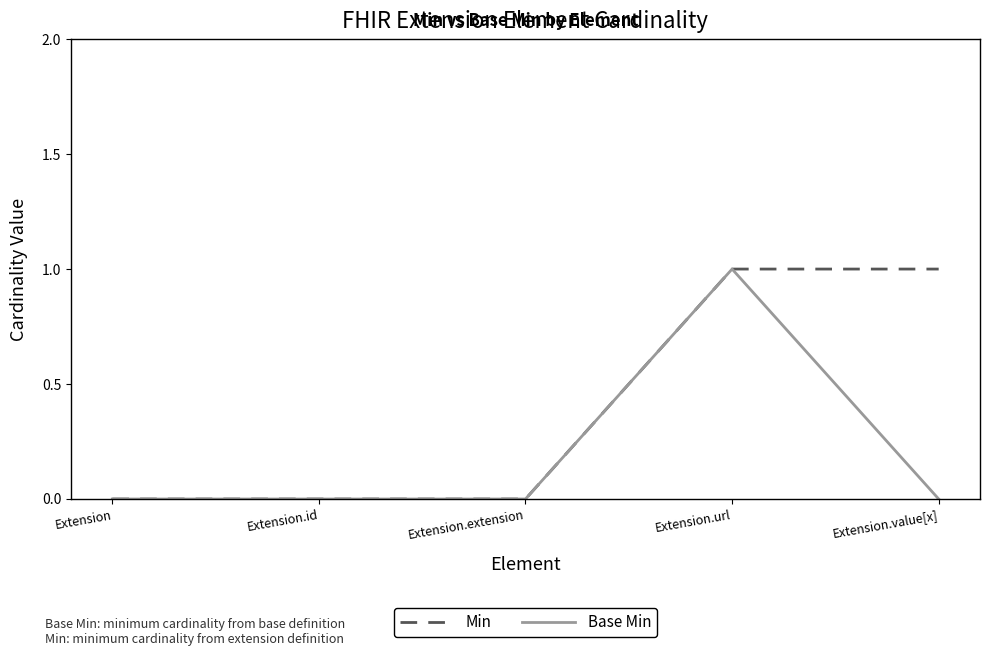

Between Extension.url and Extension.value[x], which series saw the biggest shift?

Base Min